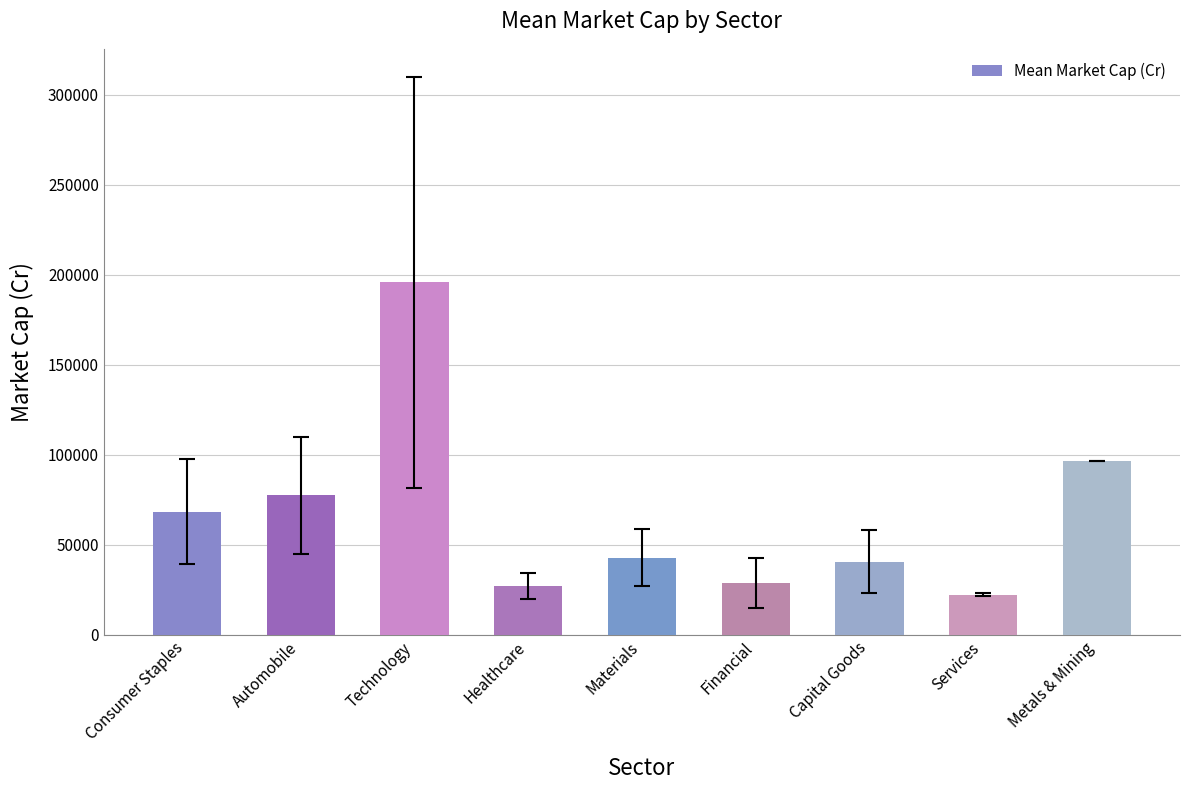

At which label does the data first exceed 42884?

Consumer Staples